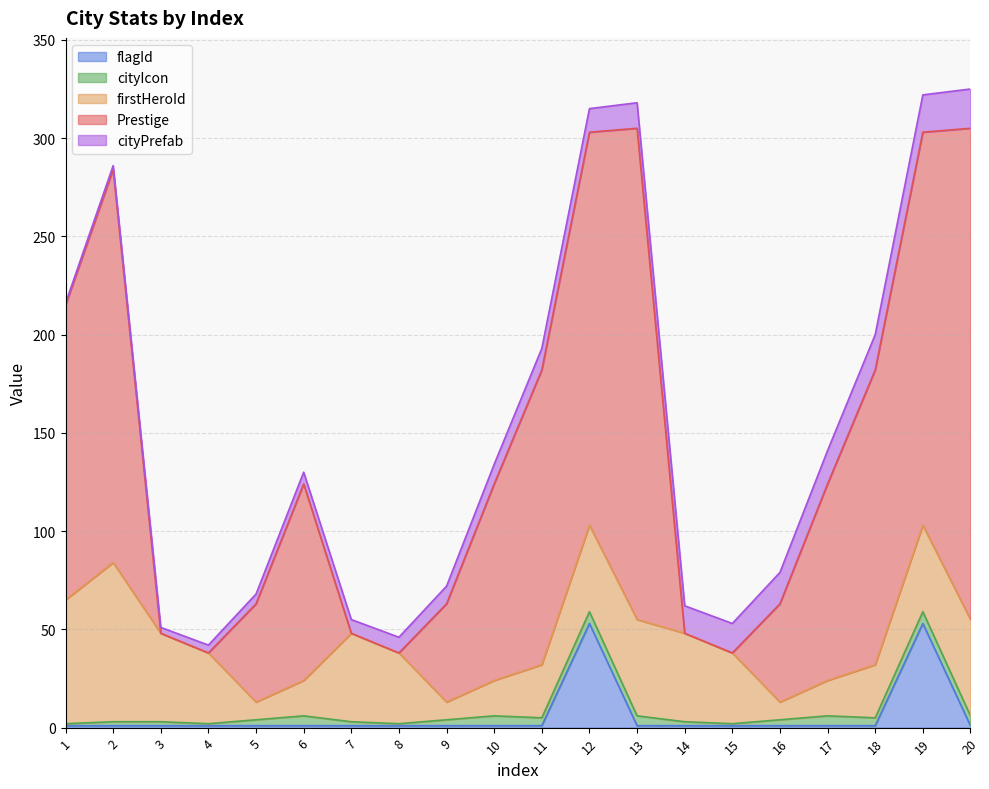

How many cityIcon values are between 2 and 5?

14